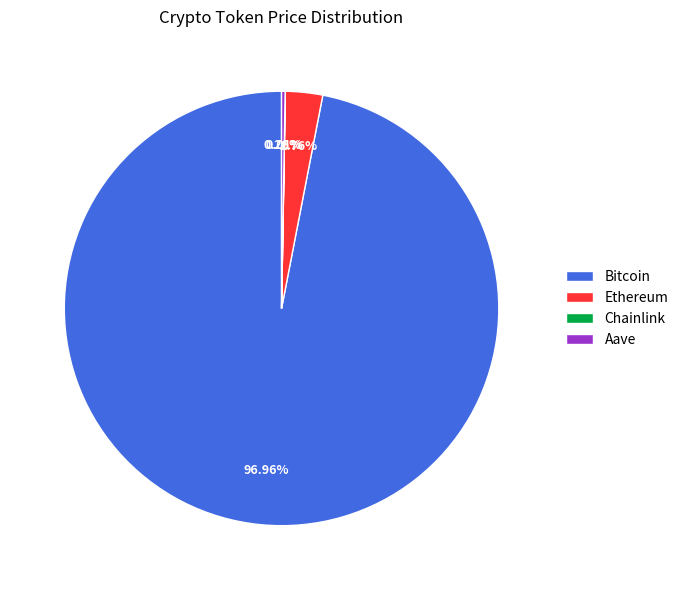

What is the largest slice in the pie chart?

Bitcoin